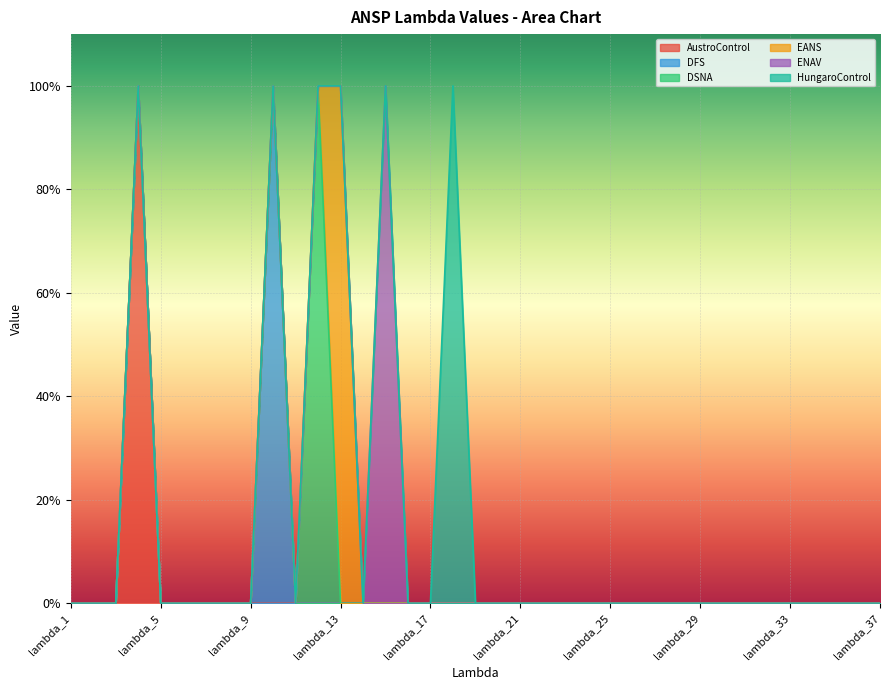

Does the chart display data point markers on the line(s)?

No